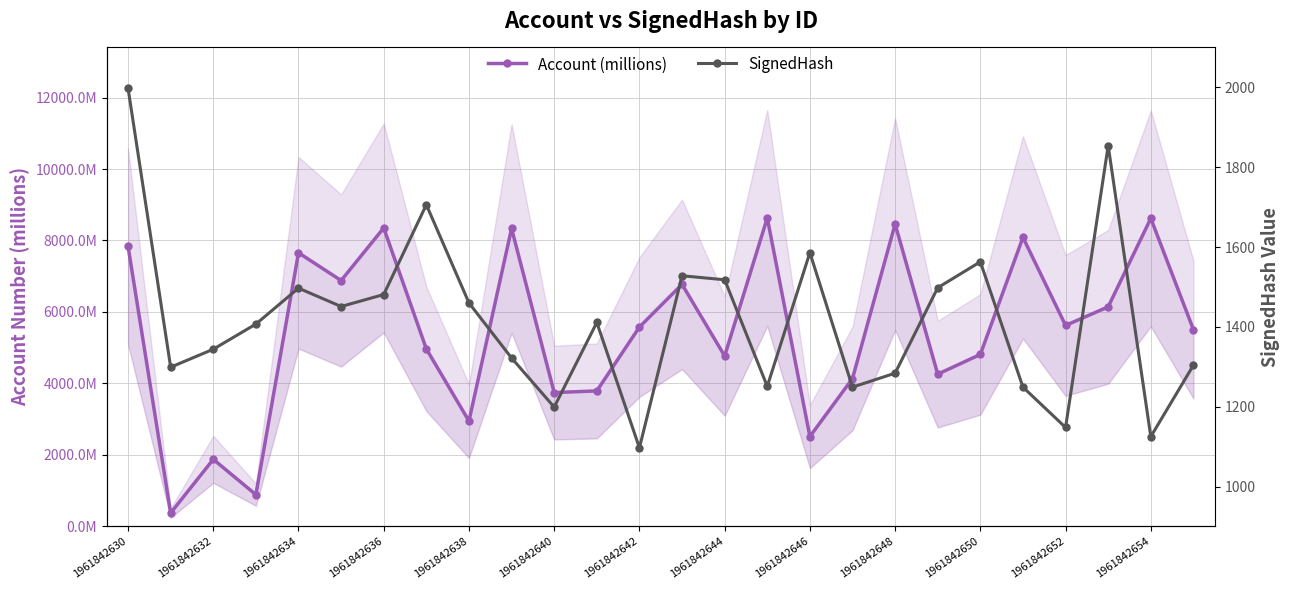

List the series in order of their overall mean, lowest first.

SignedHash, Account (millions)